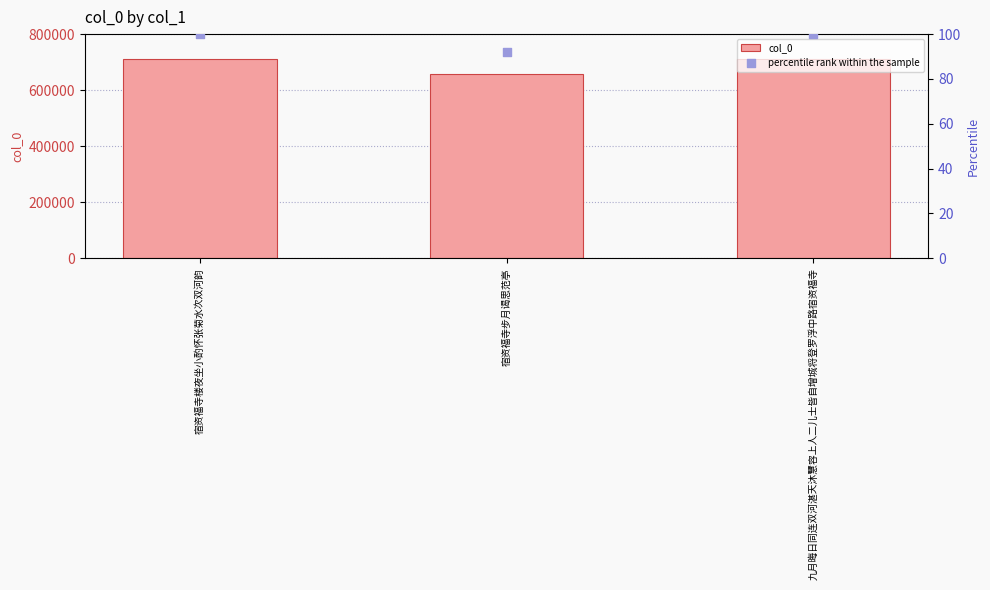

Which series has the largest total across all categories?

col_0